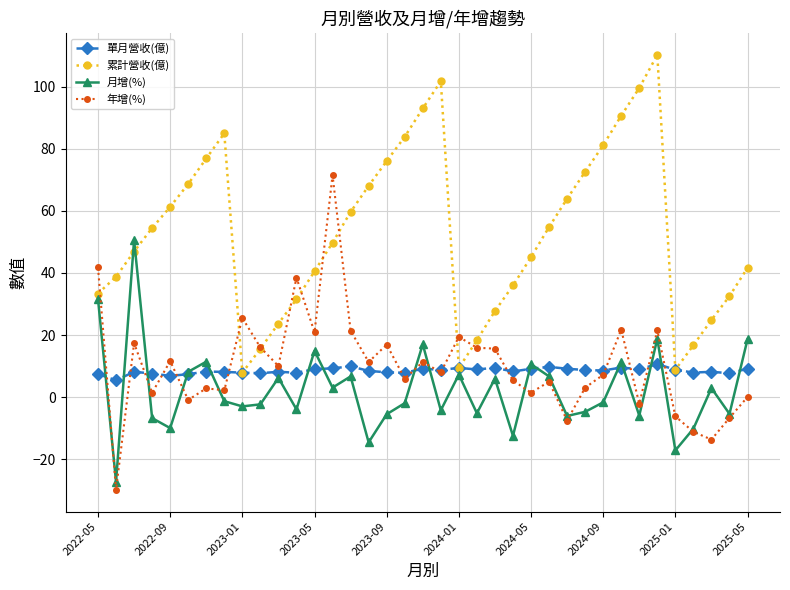

What is the value of the 單月營收(億) point at the 28th from the left?

8.7